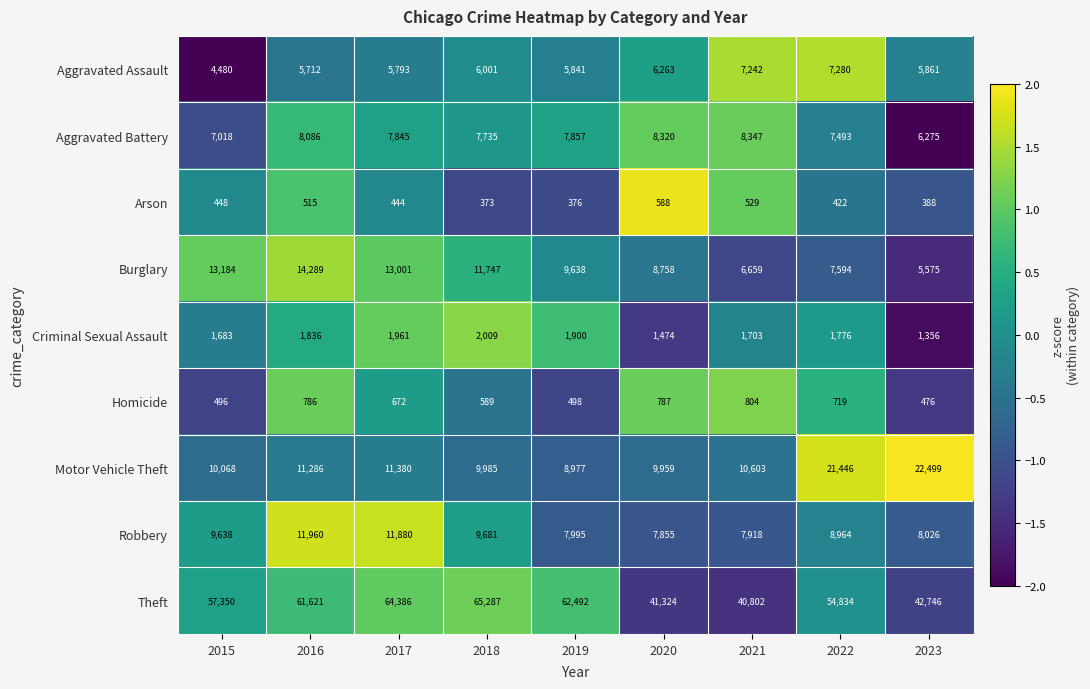

At how many categories does at least one series exceed 3598?

9